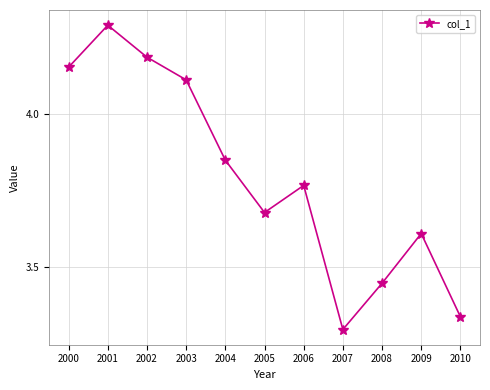

How many distinct data groups are displayed?

1